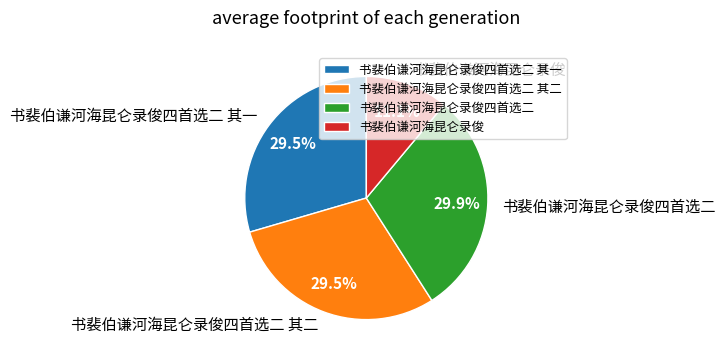

Which category has the smallest portion of the pie?

书裴伯谦河海昆仑录俊